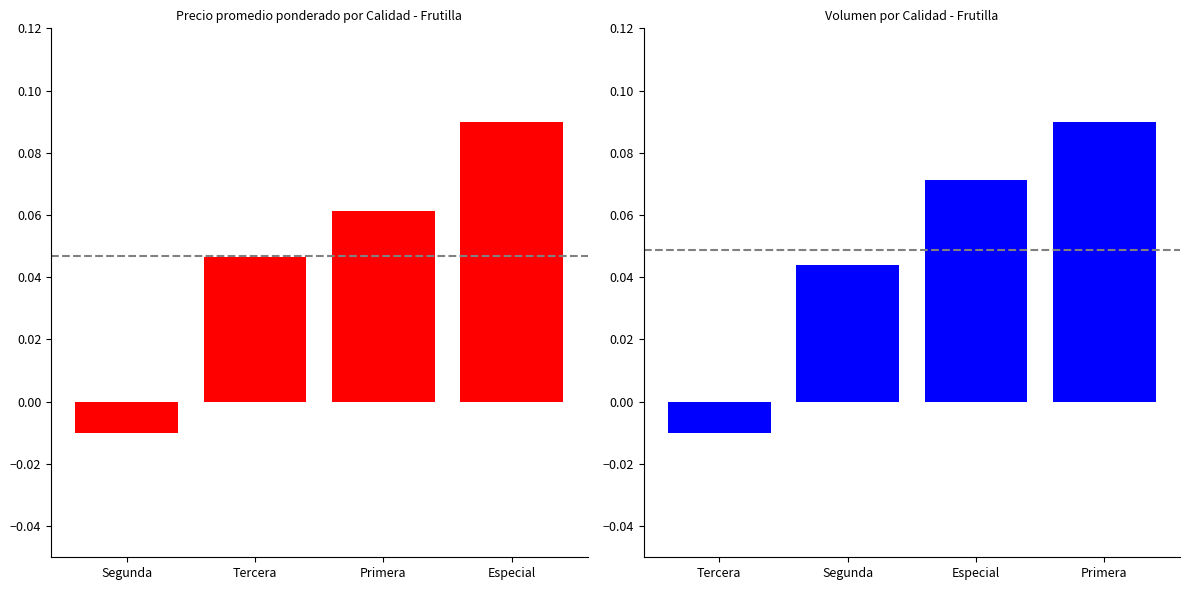

List the series in order of their peak value, lowest first.

Precio promedio ponderado, Volumen